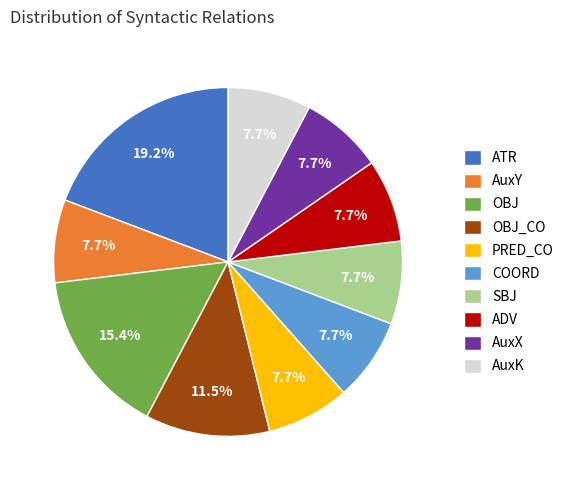

What is the largest slice in the pie chart?

ATR